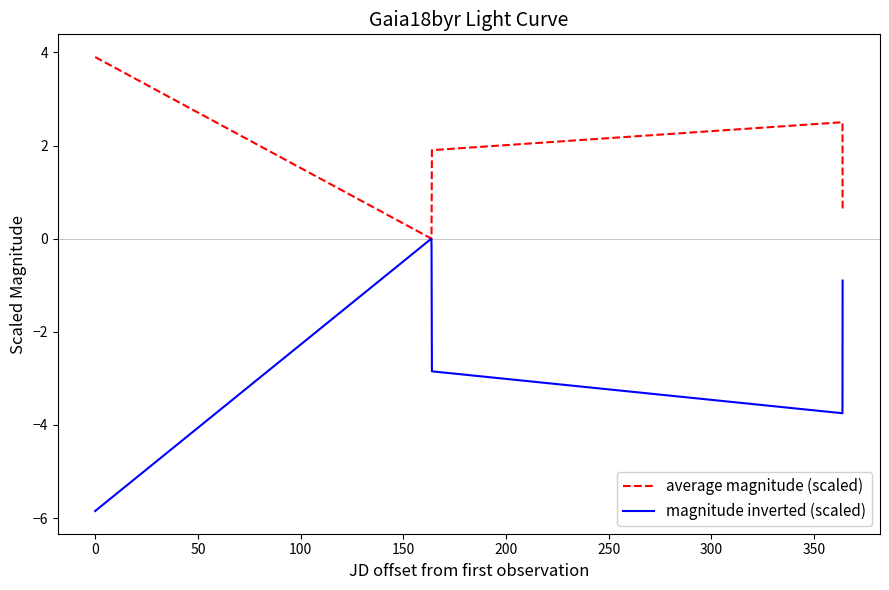

Which series has the widest spread of values?

magnitude inverted (scaled)